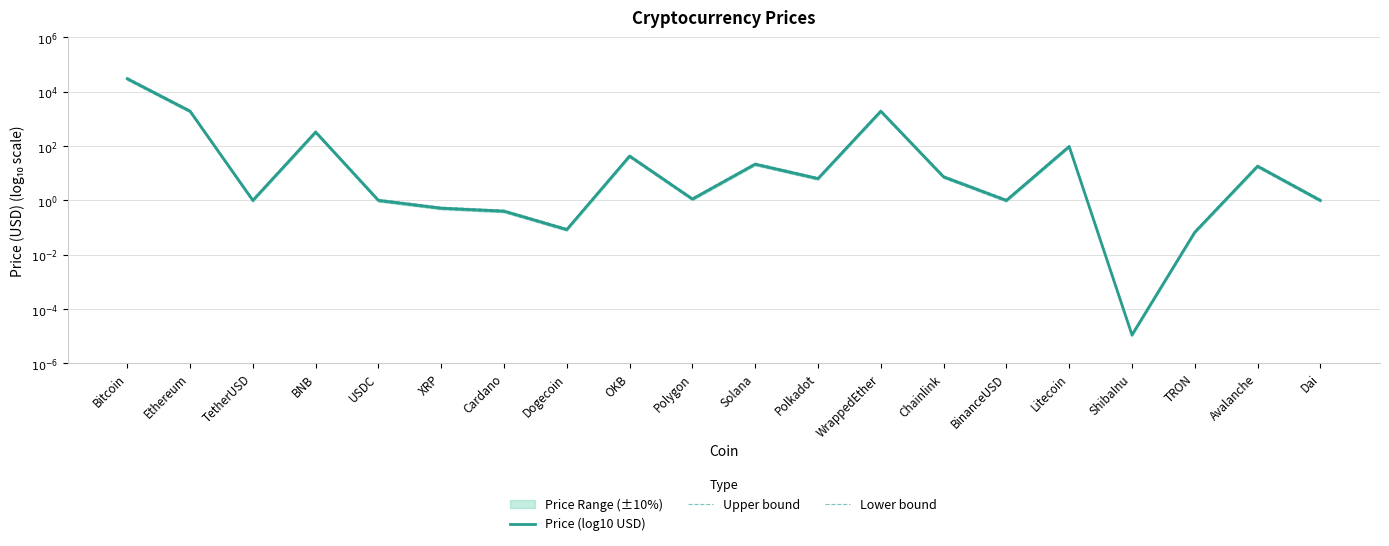

At which category does Price (log10 USD) reach its first local peak?

BNB